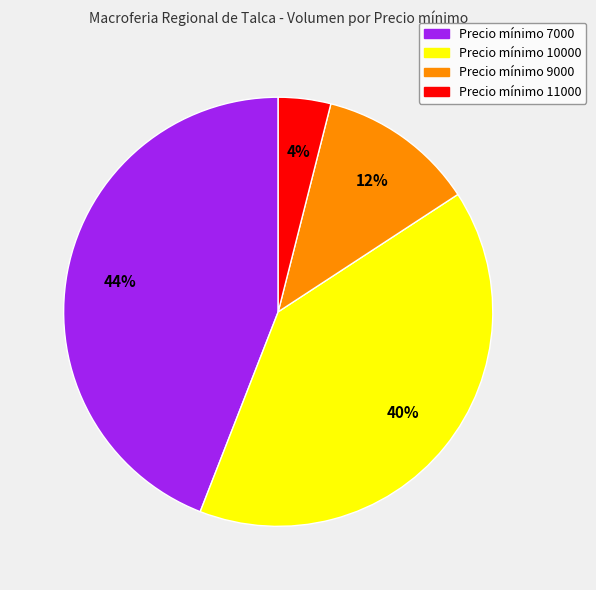

How many segments does this pie chart have?

4